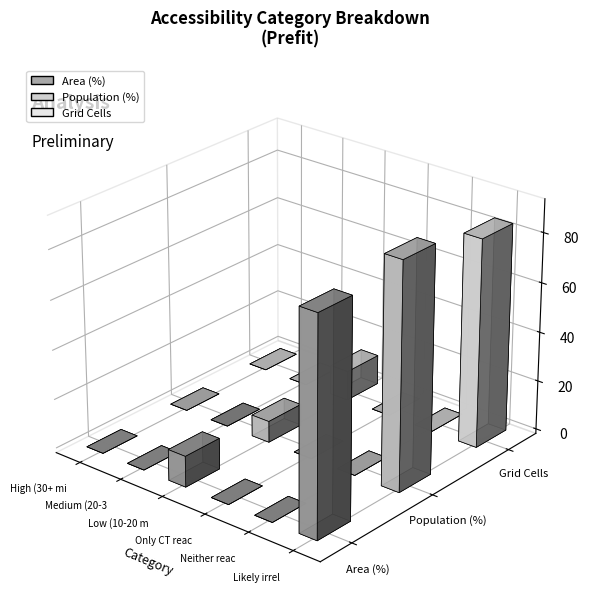

True or false: Area (%) has a value of 0.0 at Only CT reachable.

True